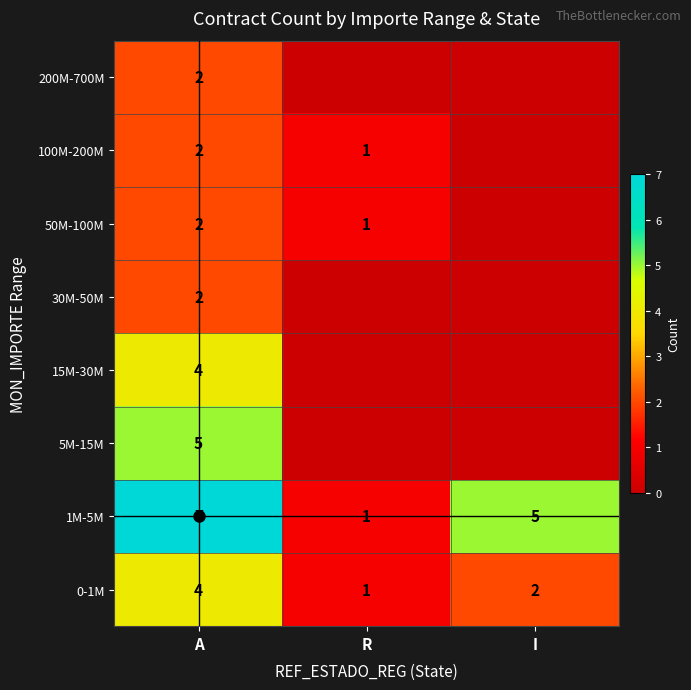

The 15M-30M series shows 2 at R. True or false?

False